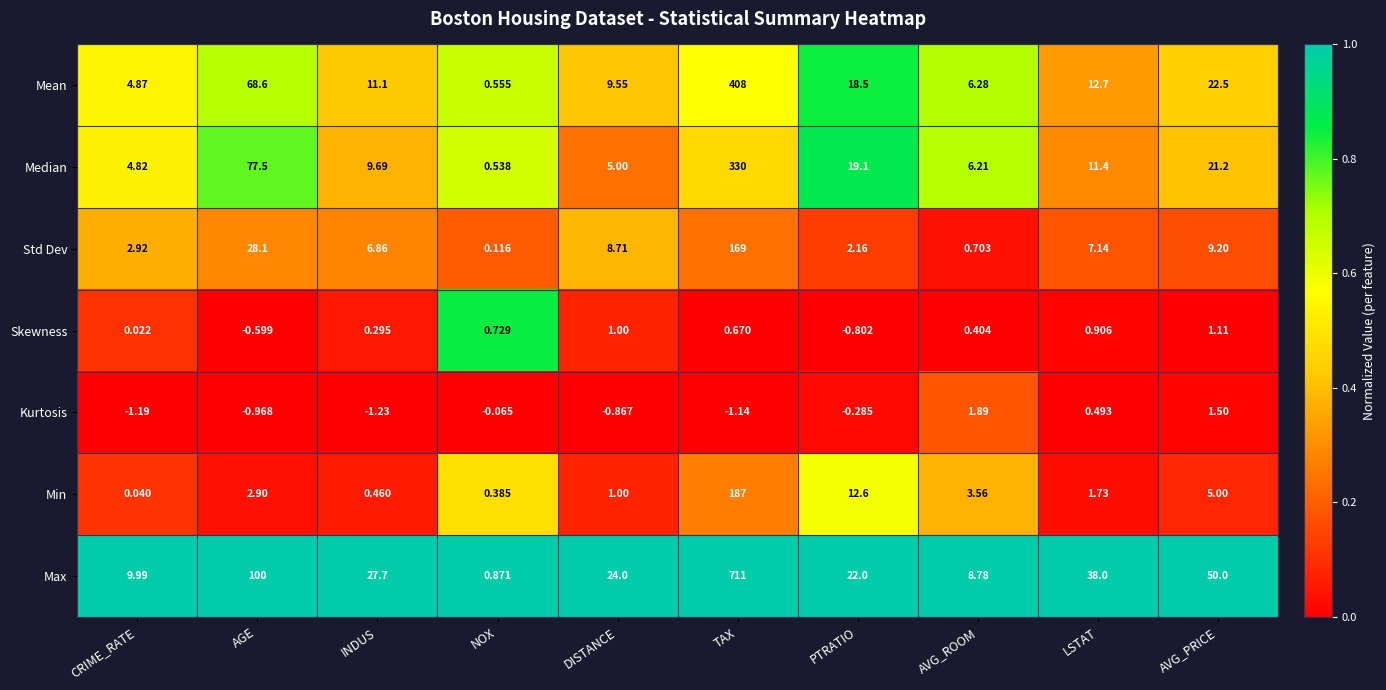

Where is Median nearest to the value 165?

AGE